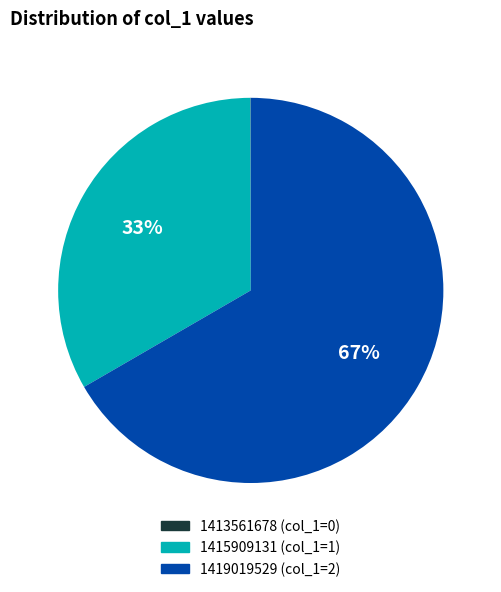

What percentage is the 1415909131 slice, to the nearest percent?

33%